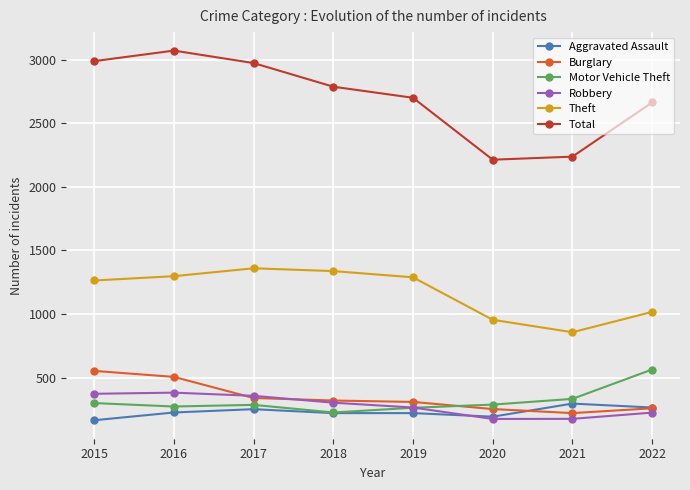

True or false: Motor Vehicle Theft has a value of 423 at 2015.

False